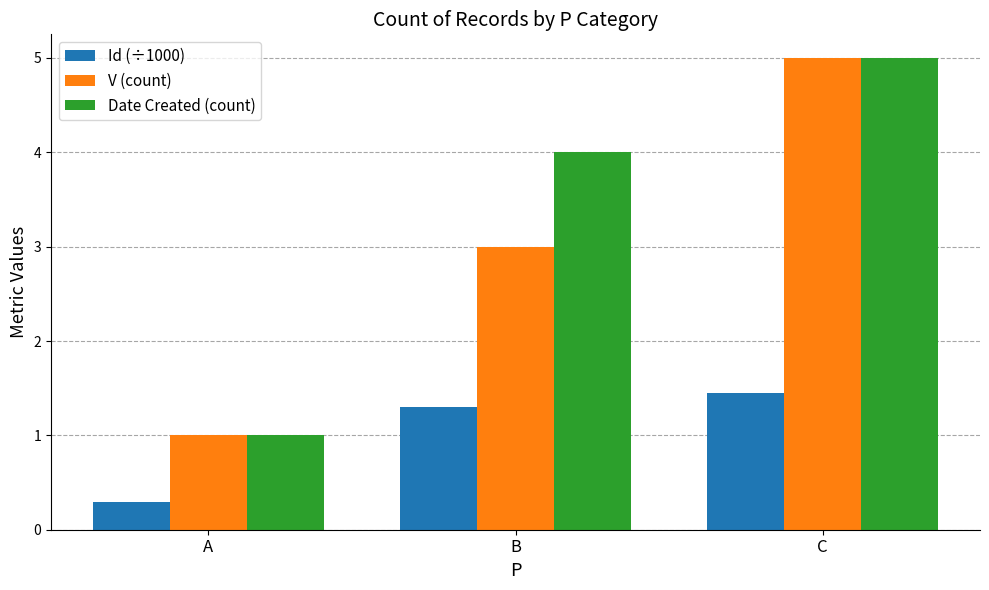

How many groups of bars are there?

3